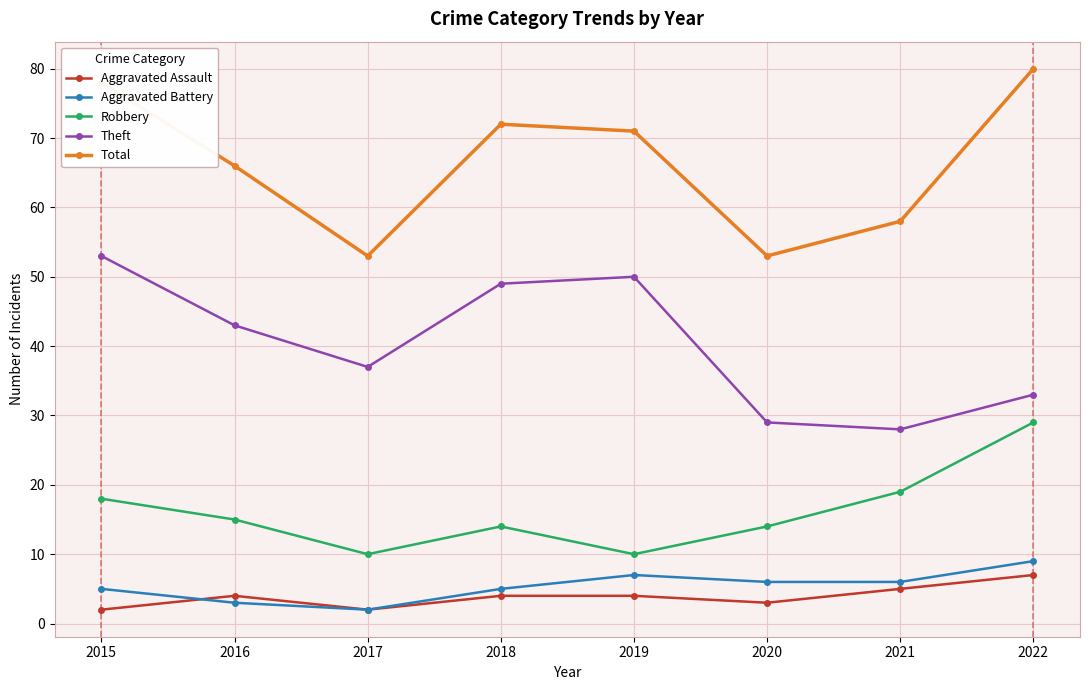

Where is the first local maximum for Aggravated Assault?

2016